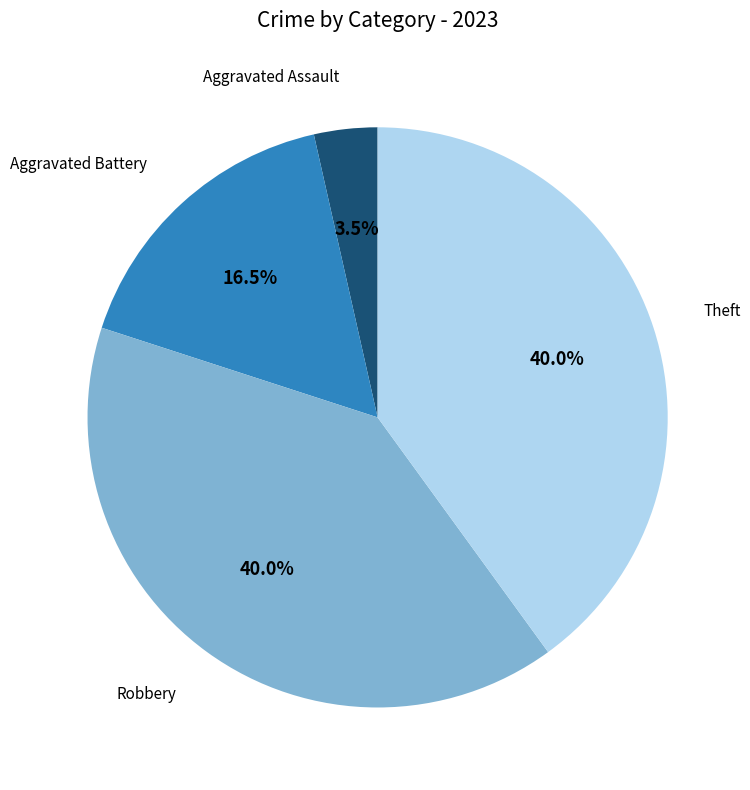

What is the total percentage of Aggravated Assault and Aggravated Battery?

20.0%